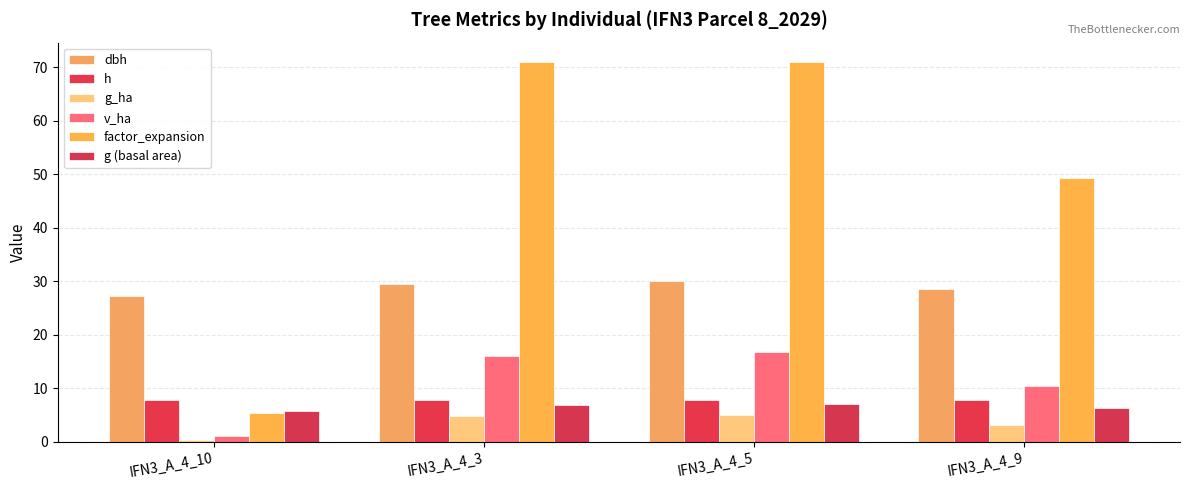

Which category has the highest value across all series?

IFN3_A_4_5